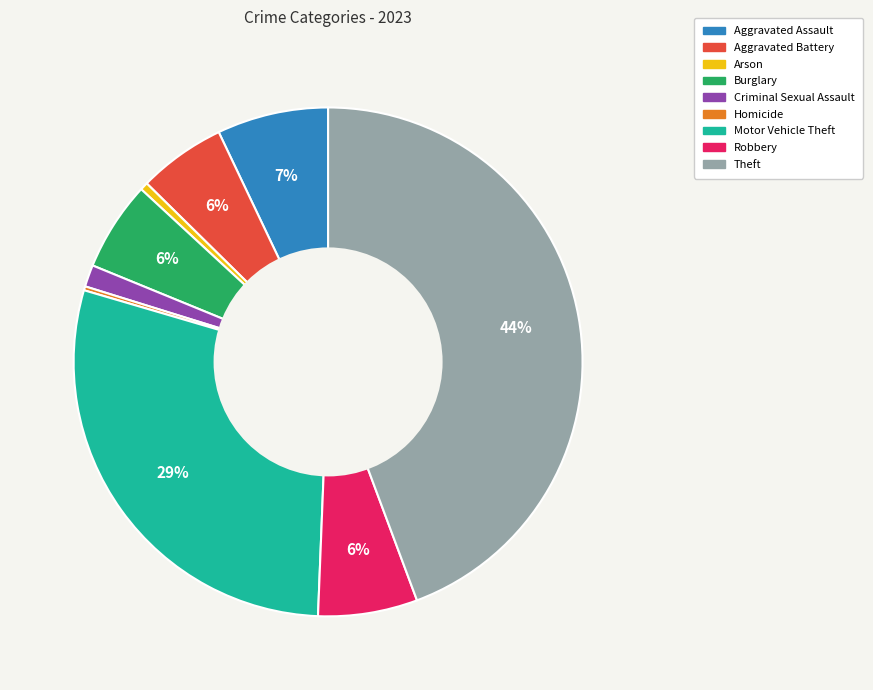

Which slice is the largest?

Theft